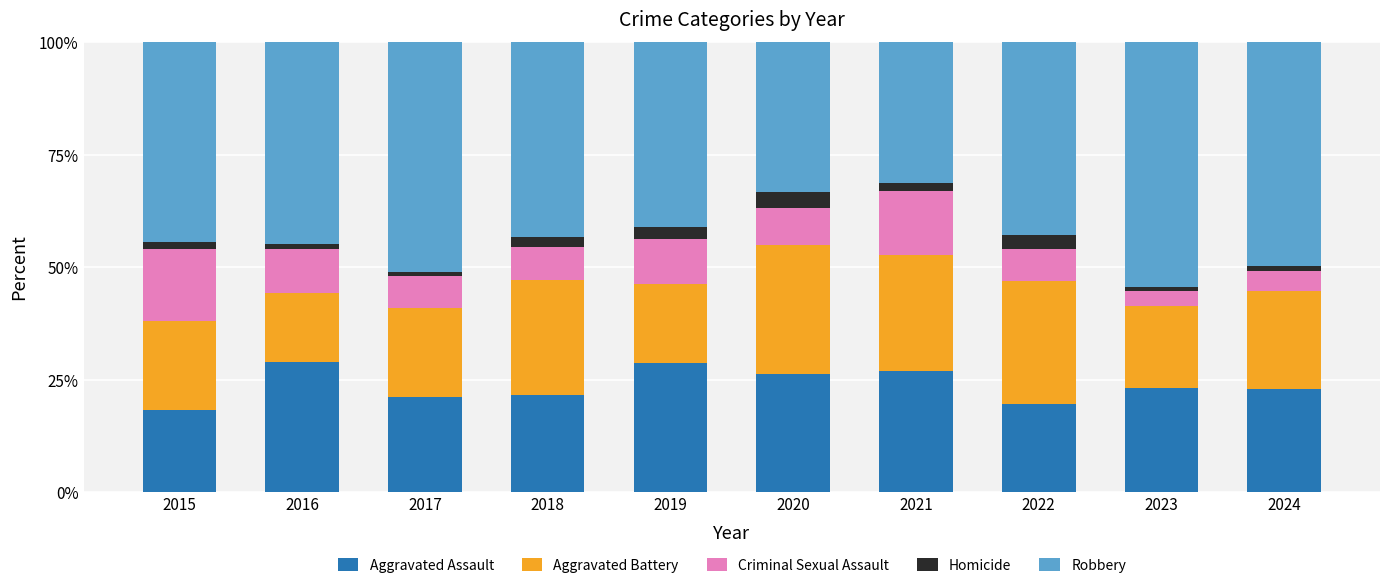

What is the total value across all series at 2023?

100.0